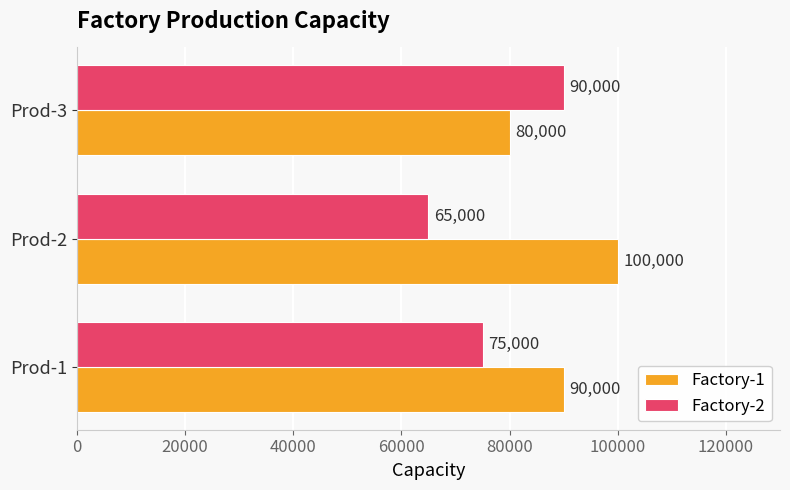

Rank the series by their maximum value, from highest to lowest.

Factory-1, Factory-2